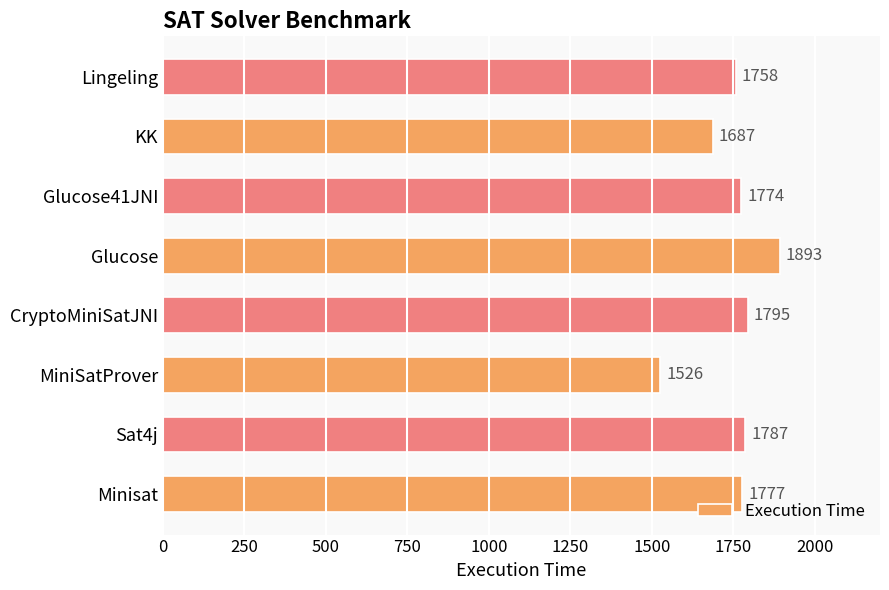

Read the value at Glucose41JNI, to the nearest 5.

1775